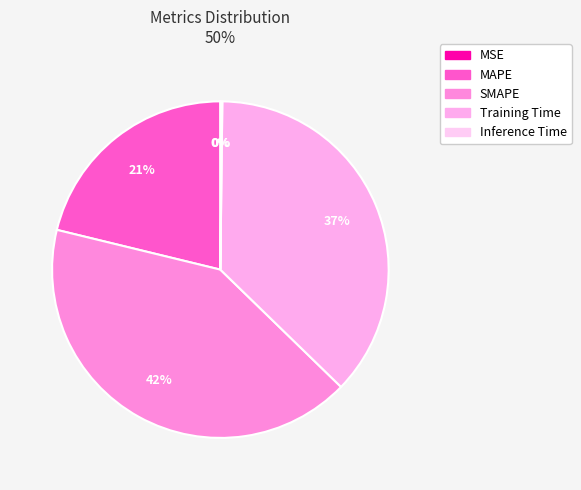

What percentage is the SMAPE slice, to the nearest percent?

42%